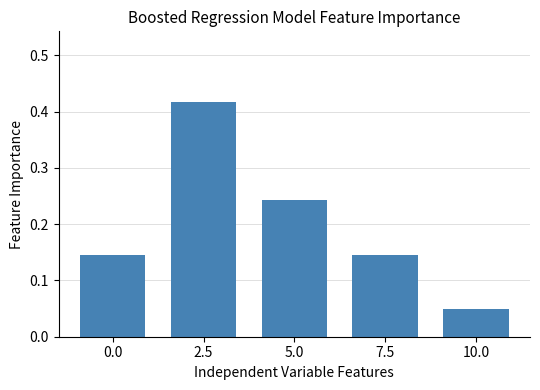

At which category does the chart reach its minimum across all series?

10.0